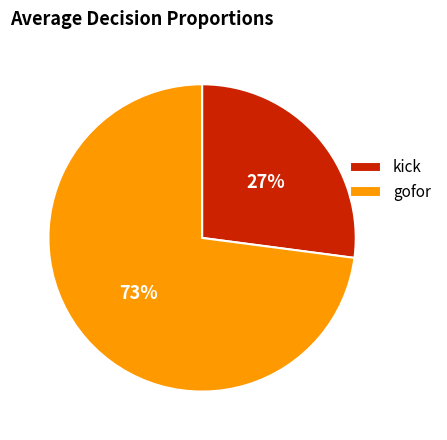

Is it true that gofor is 73% of the pie?

True